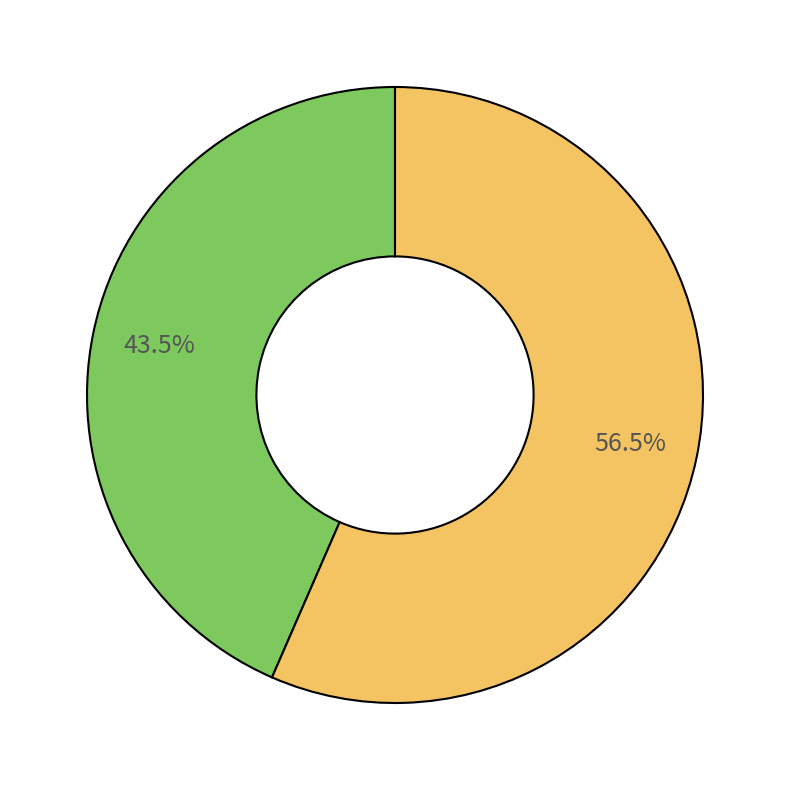

Does any single category account for the majority?

Yes